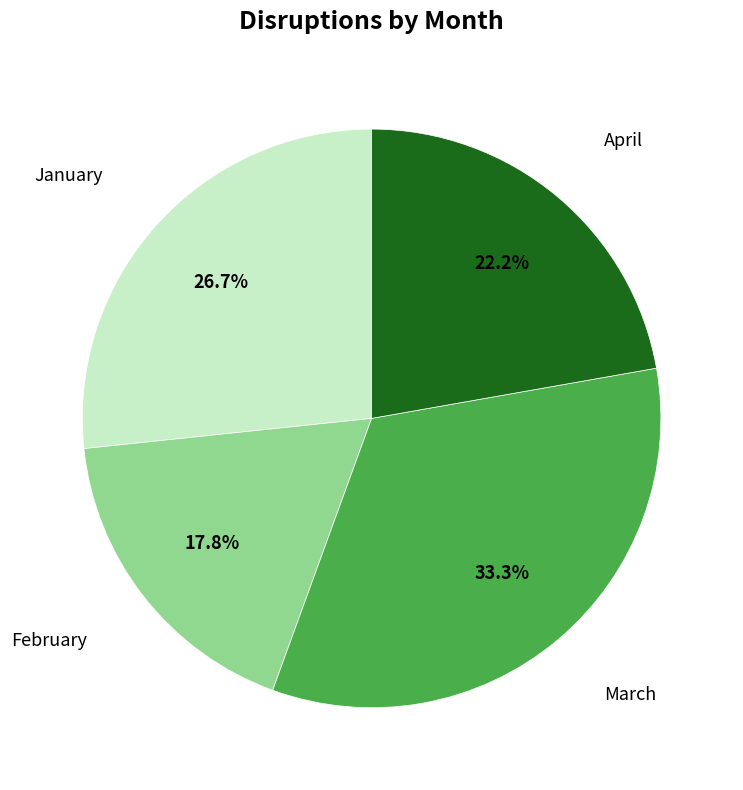

Which category has the smallest portion of the pie?

February